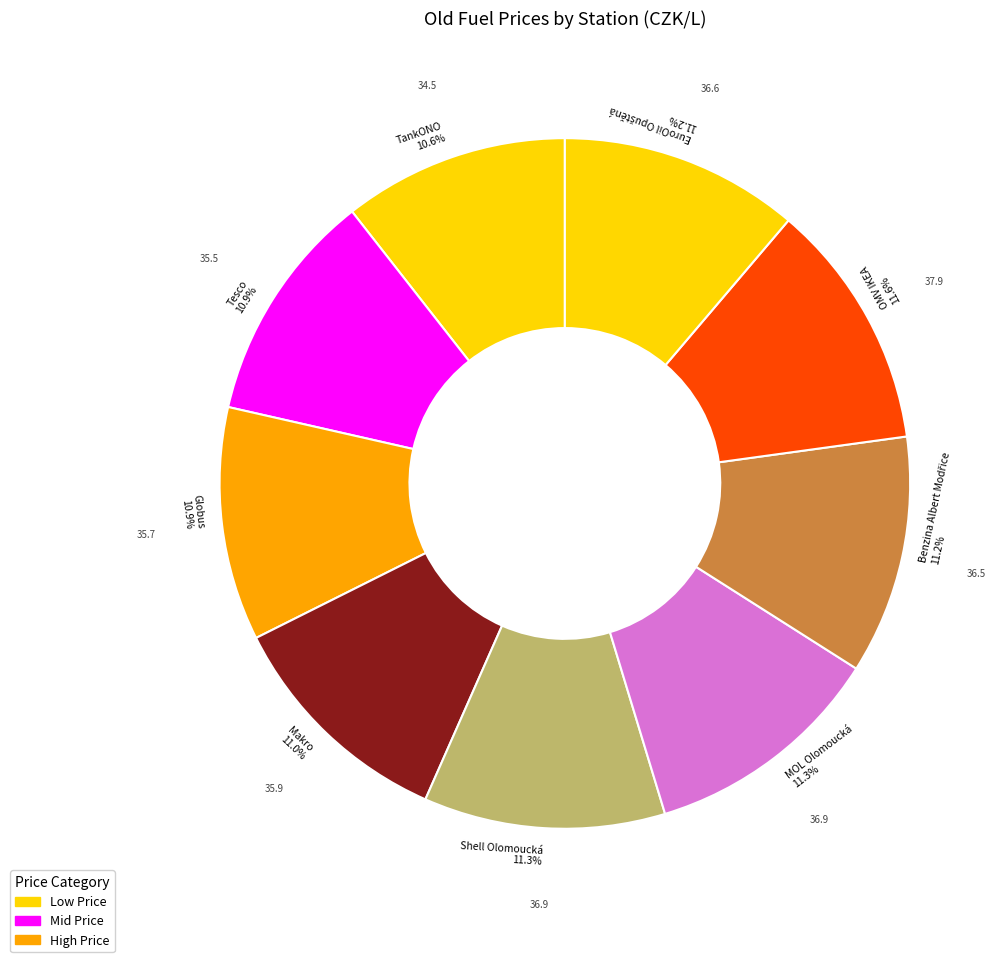

To the nearest percent, what is the combined percentage of Makro and Globus?

22%